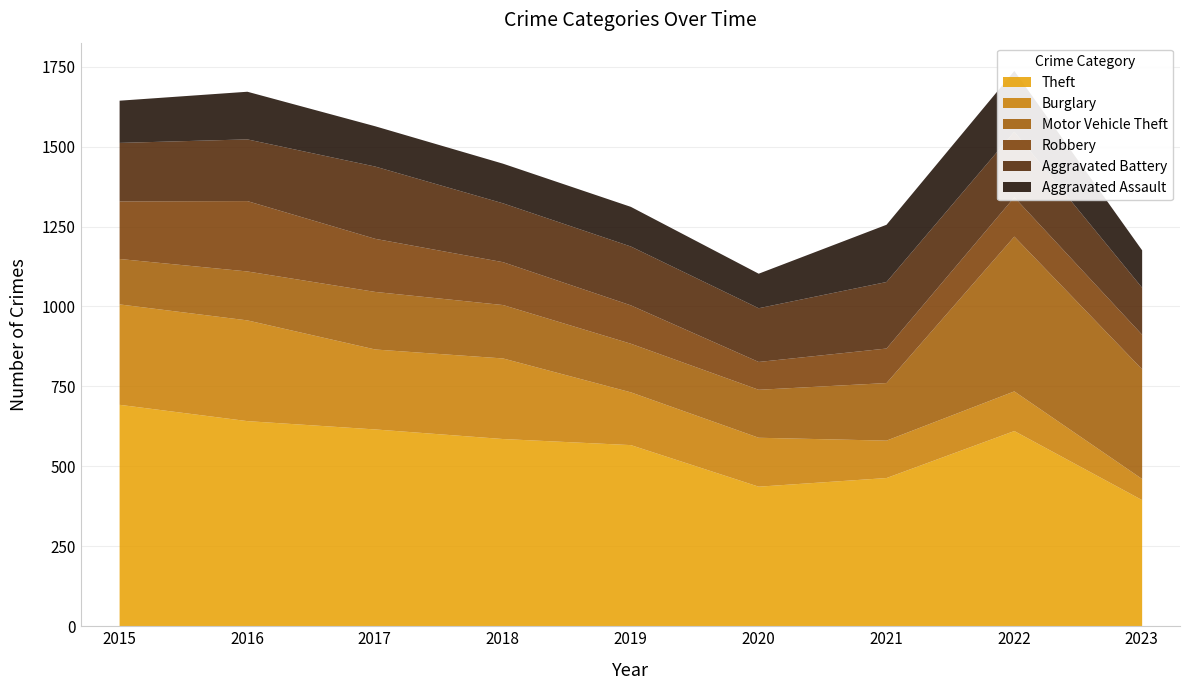

What is the difference between the second highest and second lowest values in the Motor Vehicle Theft series?

193